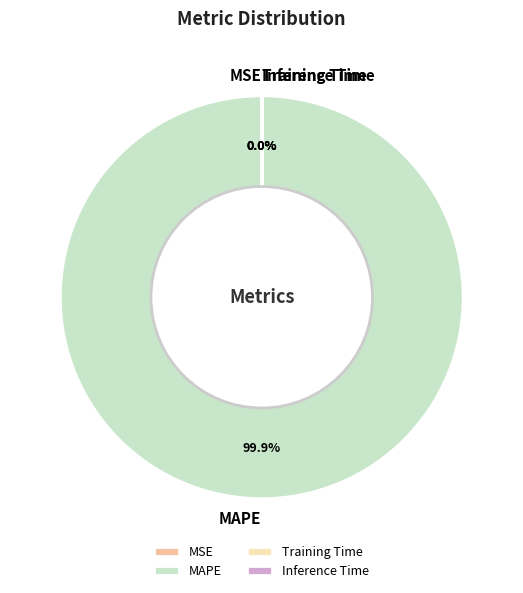

To the nearest percent, what is the average slice percentage?

25%